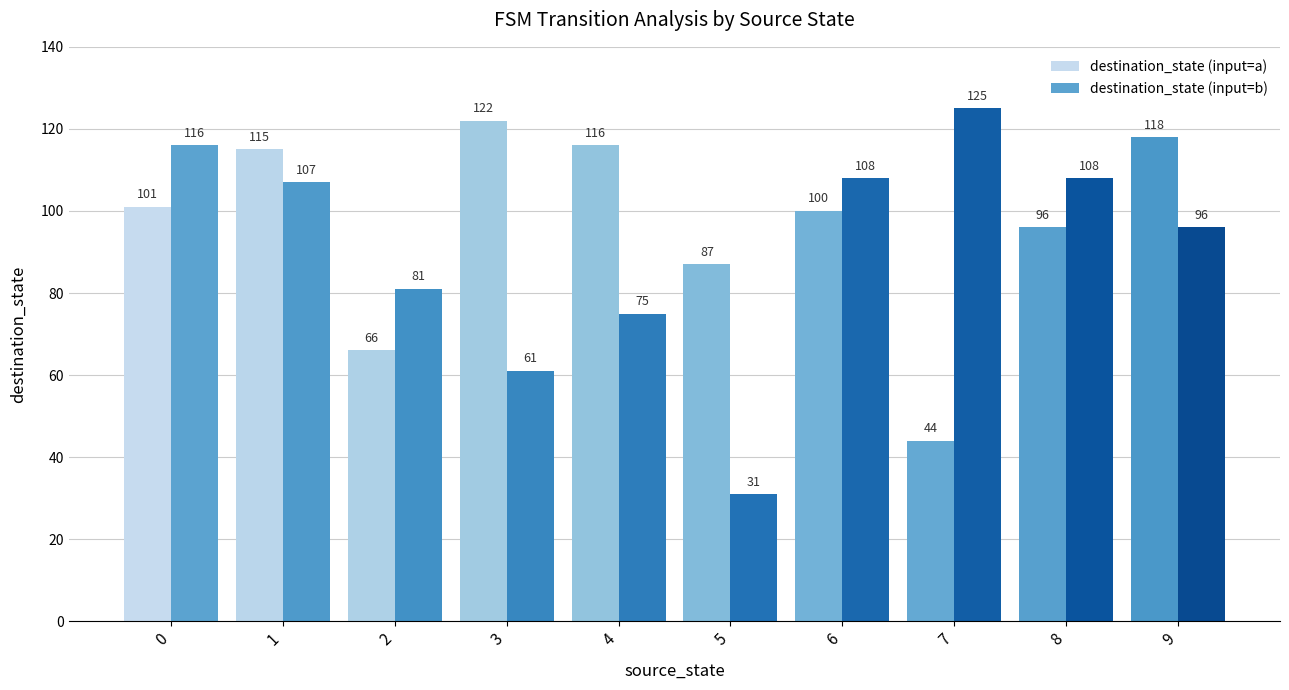

What is the highest value of the destination_state (input=b) series?

125